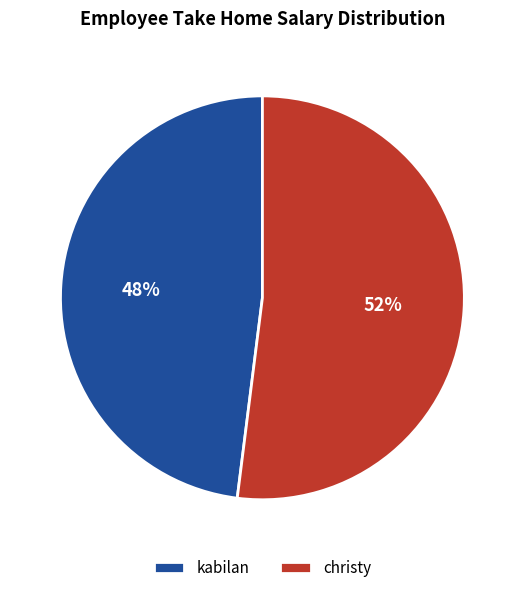

To the nearest percent, what portion does christy represent?

52%